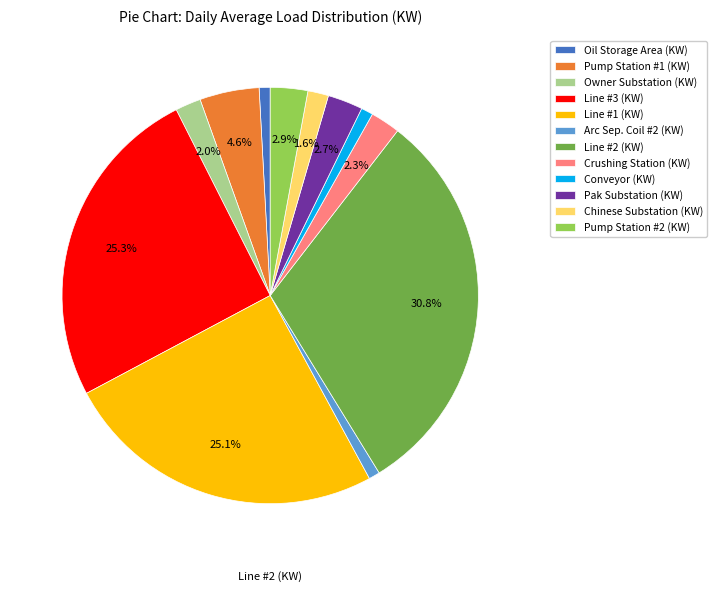

Is it true that Conveyor (KW) is 11% of the pie?

False